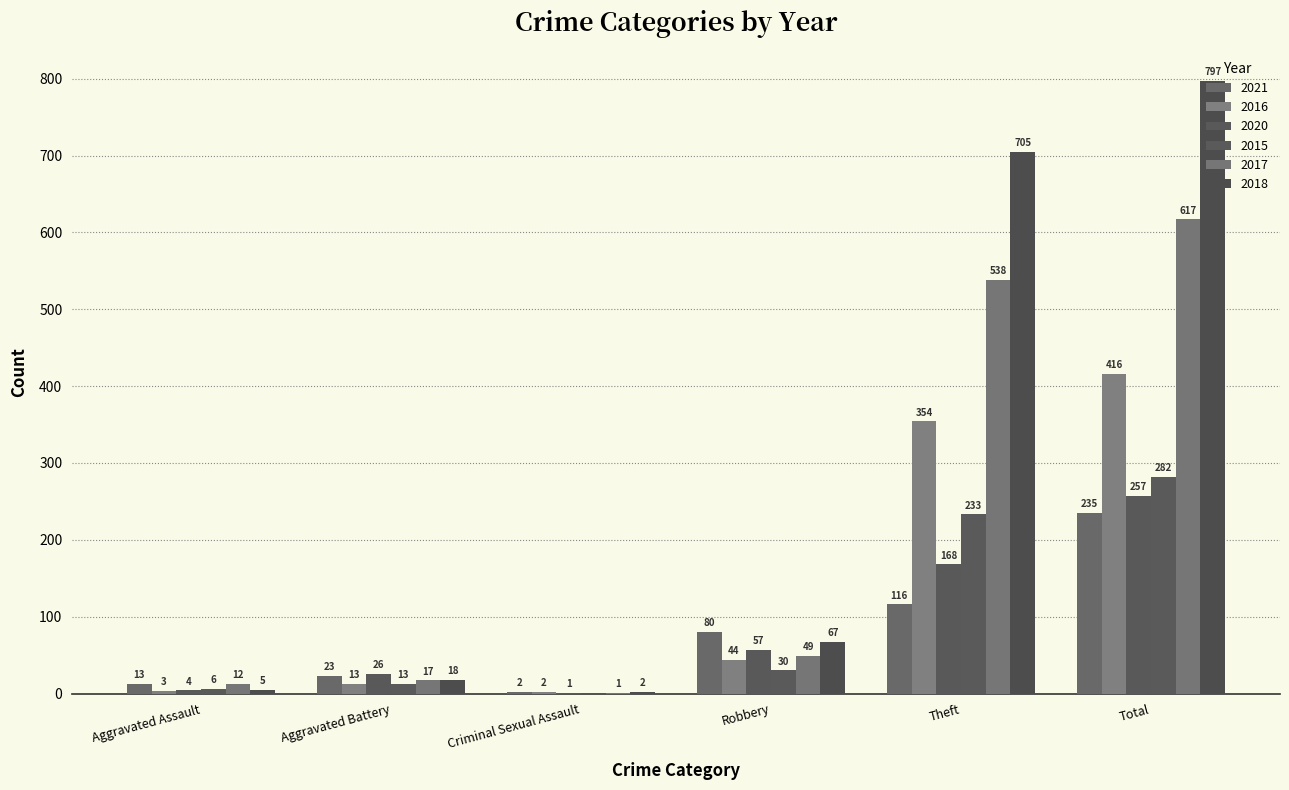

Which category has the highest value in the 2016 series?

Total